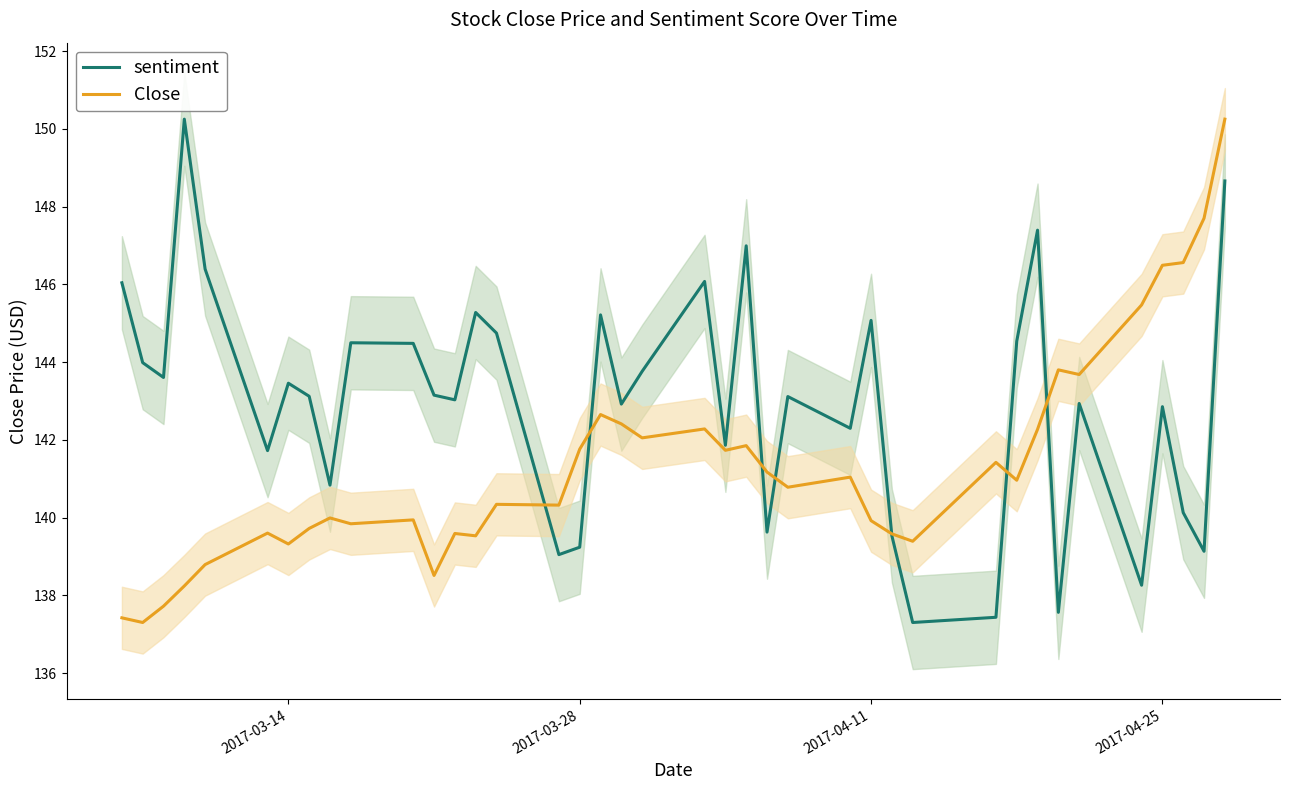

How many times do sentiment and Close cross each other?

7